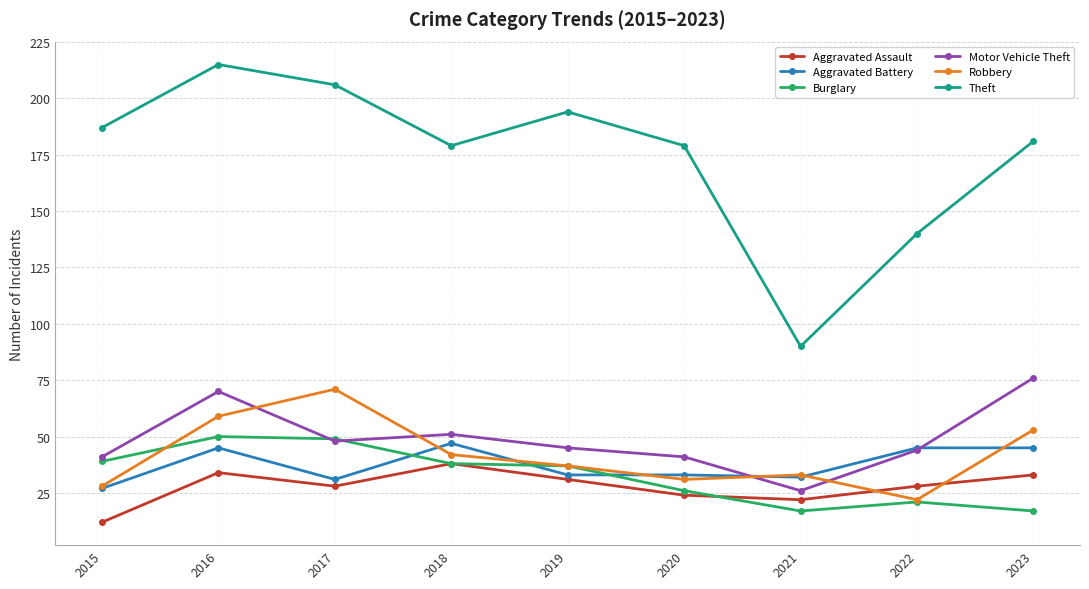

Read the Motor Vehicle Theft value at 2019, to the nearest 5.

45